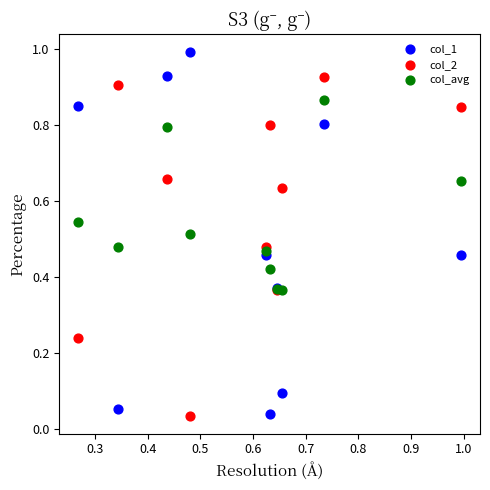

What are all the series names shown in the legend?

col_1, col_2, col_avg